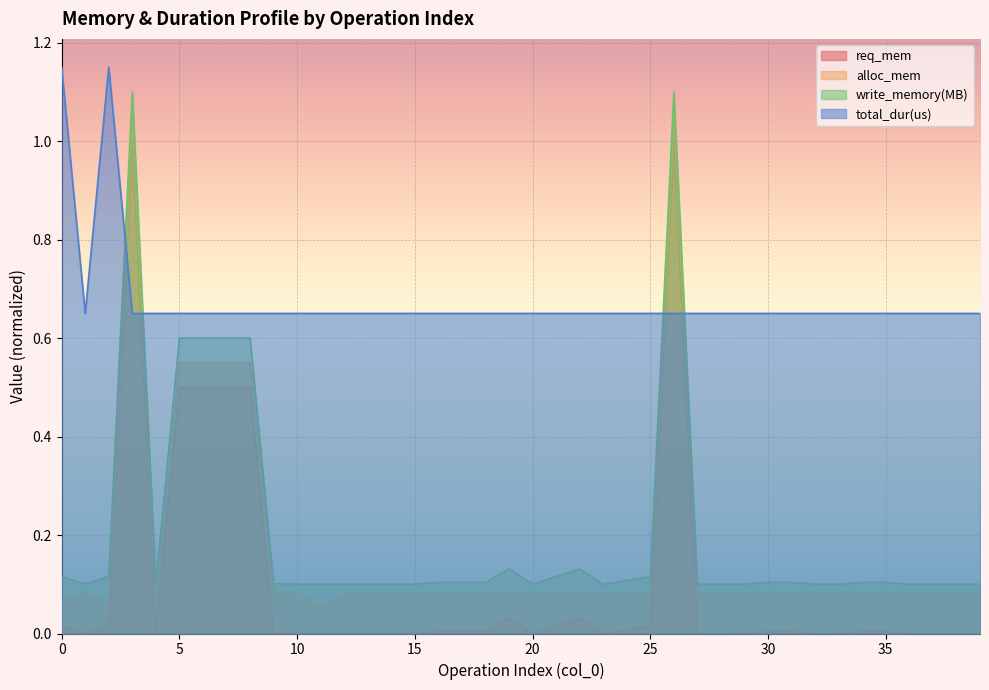

How many interior local valleys does the alloc_mem series have?

3